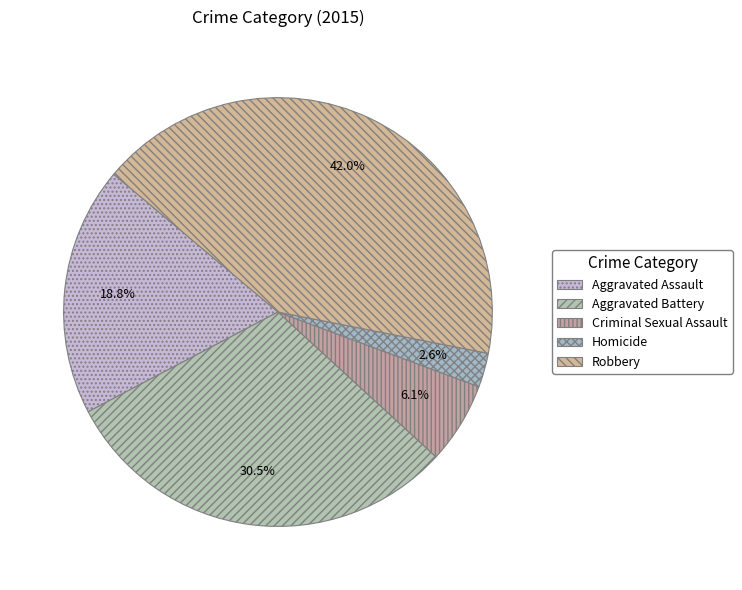

What is the total percentage of Criminal Sexual Assault and Aggravated Battery?

36.6%